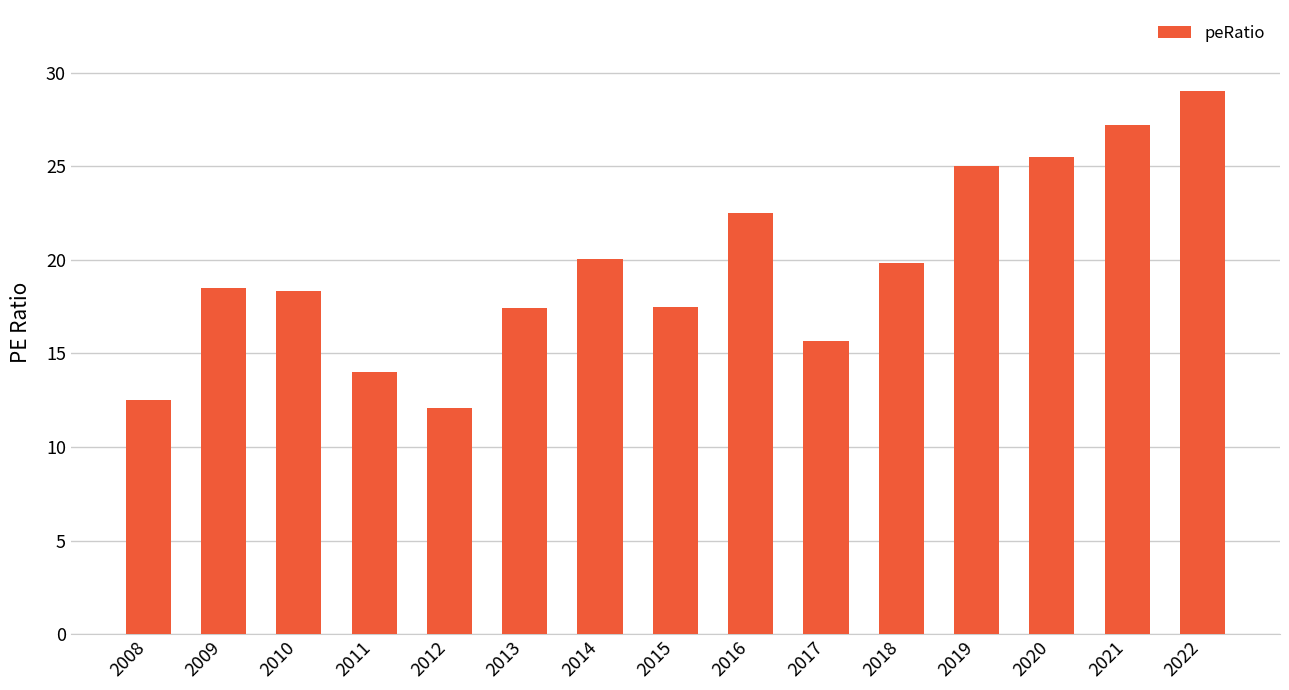

What is the value of the 13th bar from the left?

25.5